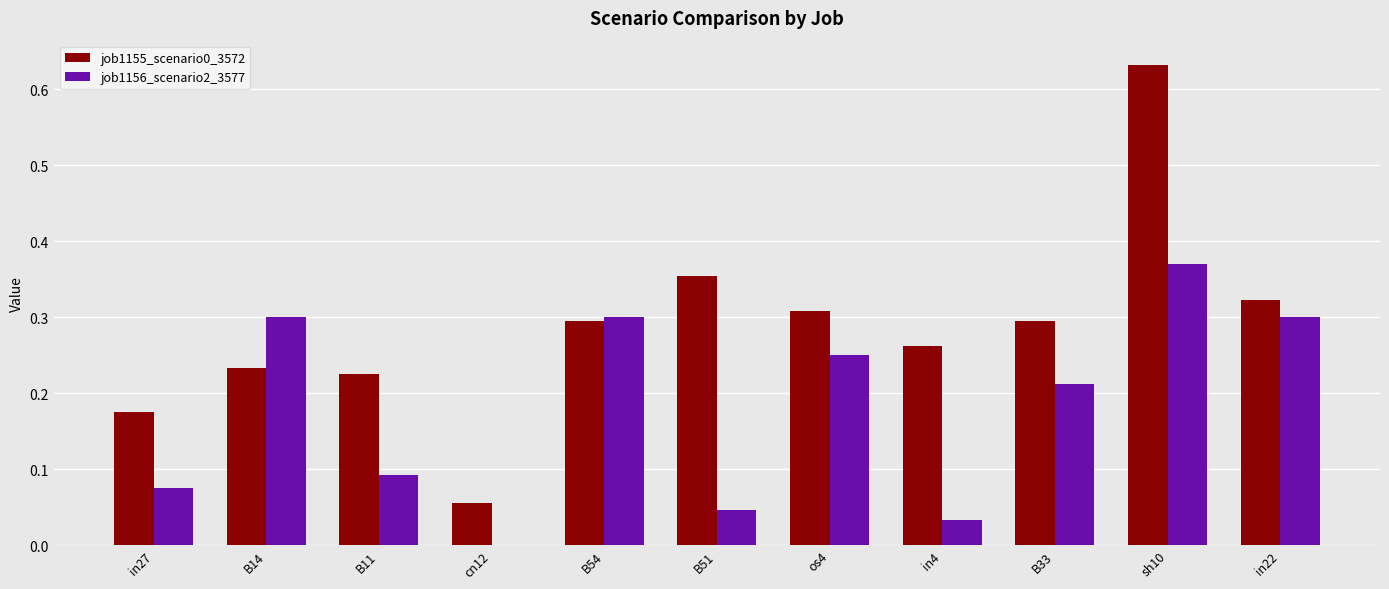

Which label corresponds to the largest value in the chart?

sh10